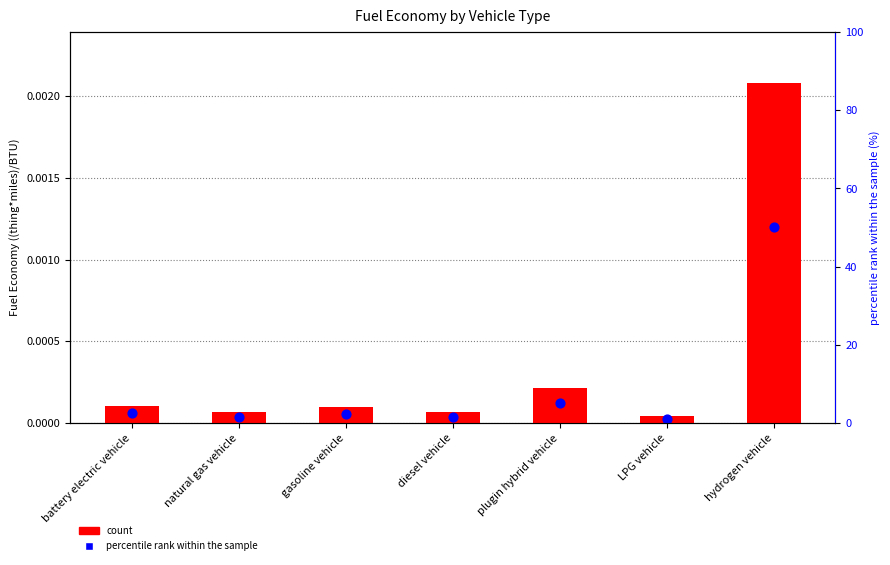

Which series reaches the minimum Y coordinate?

percentile rank within the sample